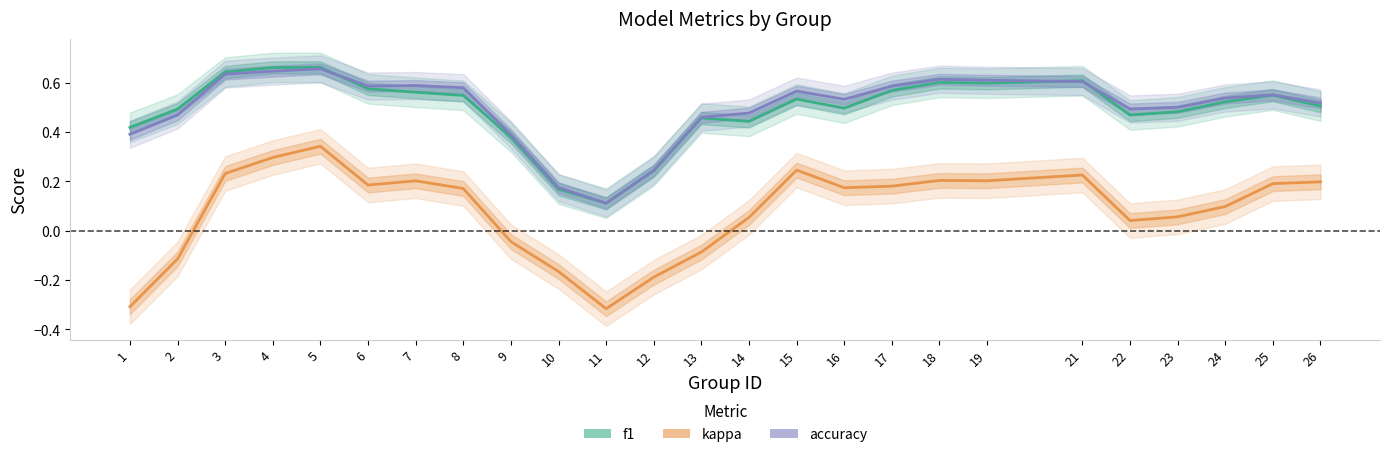

Is this an area chart (filled region under the line)?

No